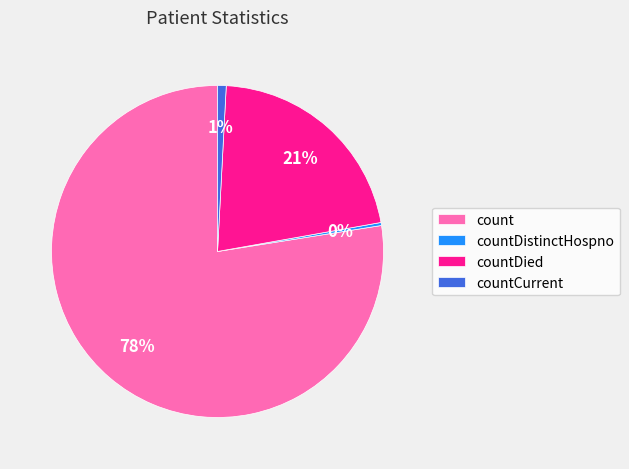

What is the smallest slice in the pie chart?

countDistinctHospno